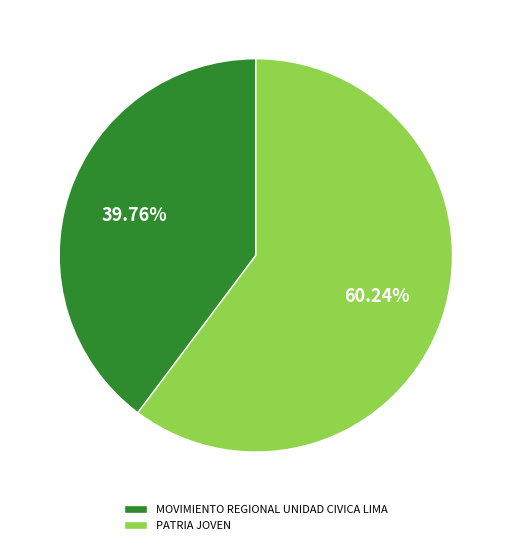

What portion of the pie excludes MOVIMIENTO REGIONAL UNIDAD CIVICA LIMA?

60.2%